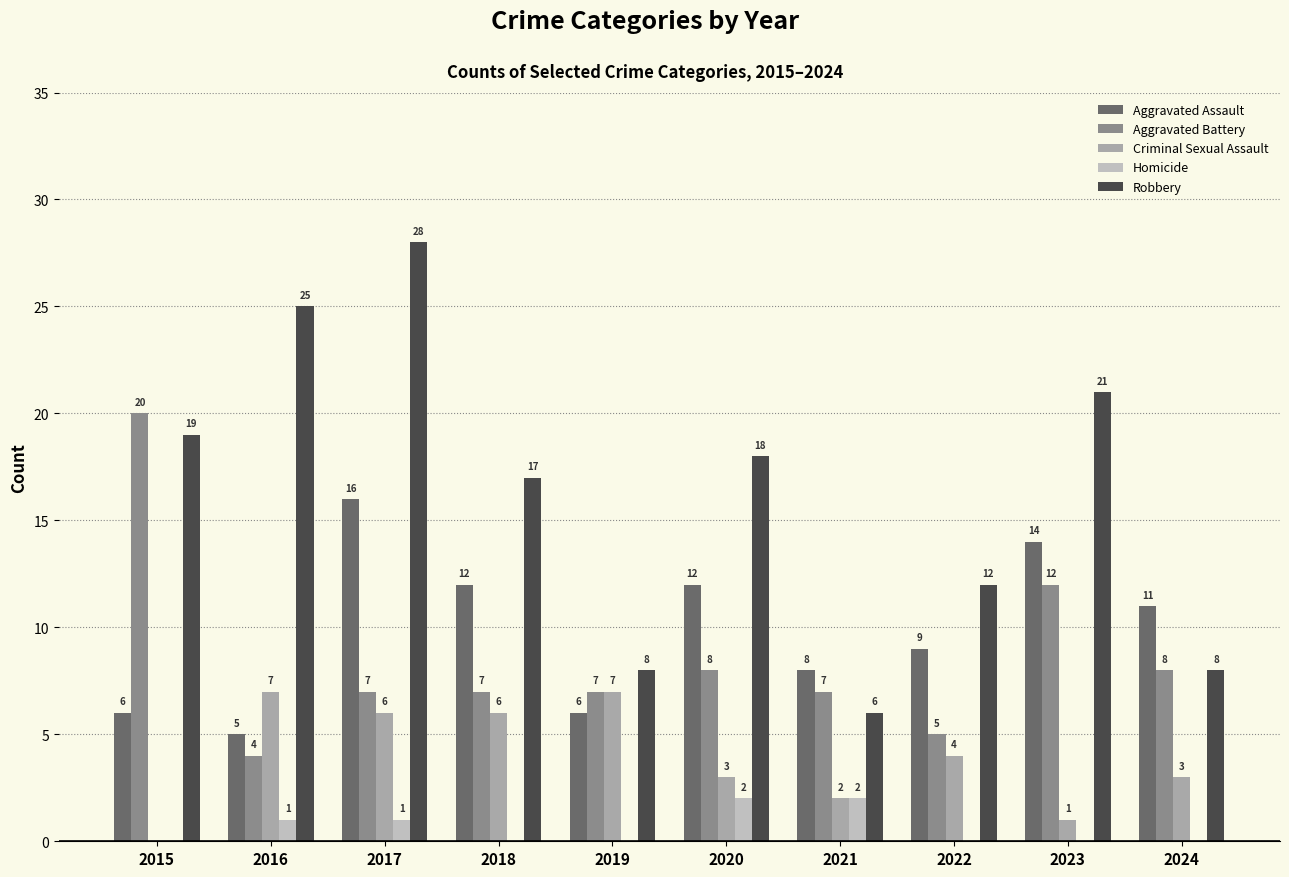

What is the difference between the highest and lowest values at 2022?

12